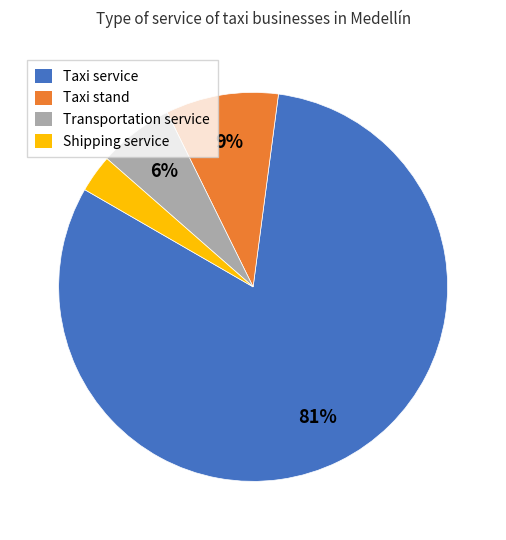

What percentage is the Transportation service slice, to the nearest percent?

6%